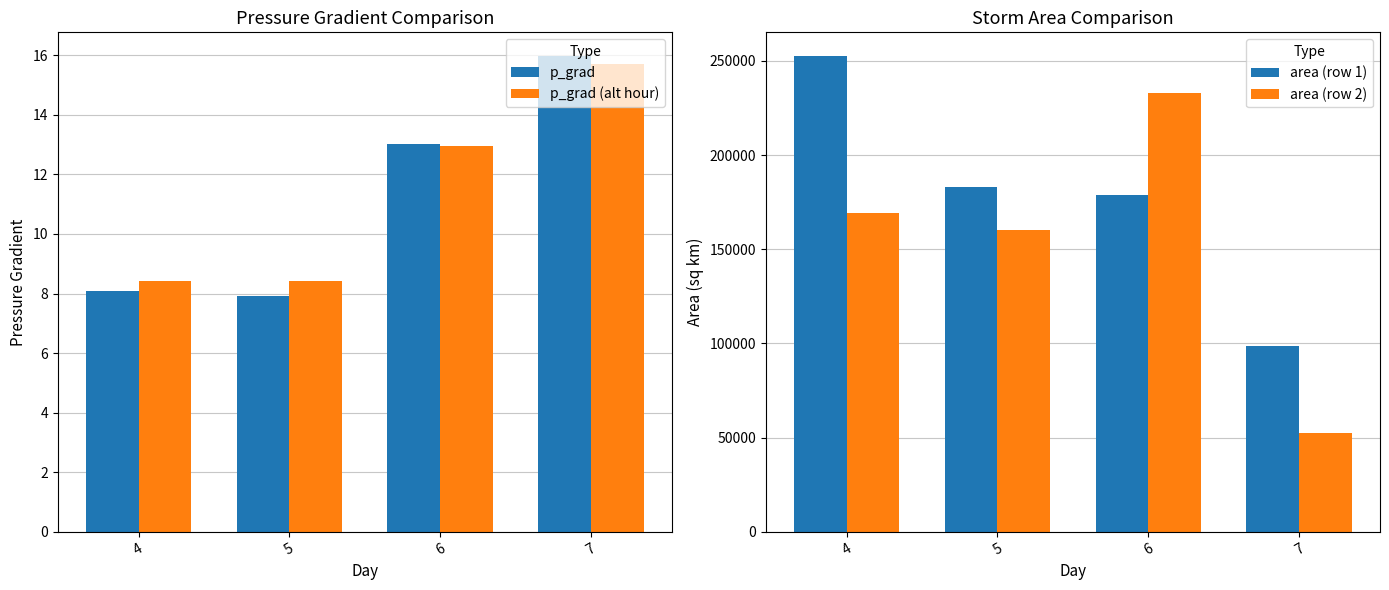

What is the minimum value for area (row 1)?

98750